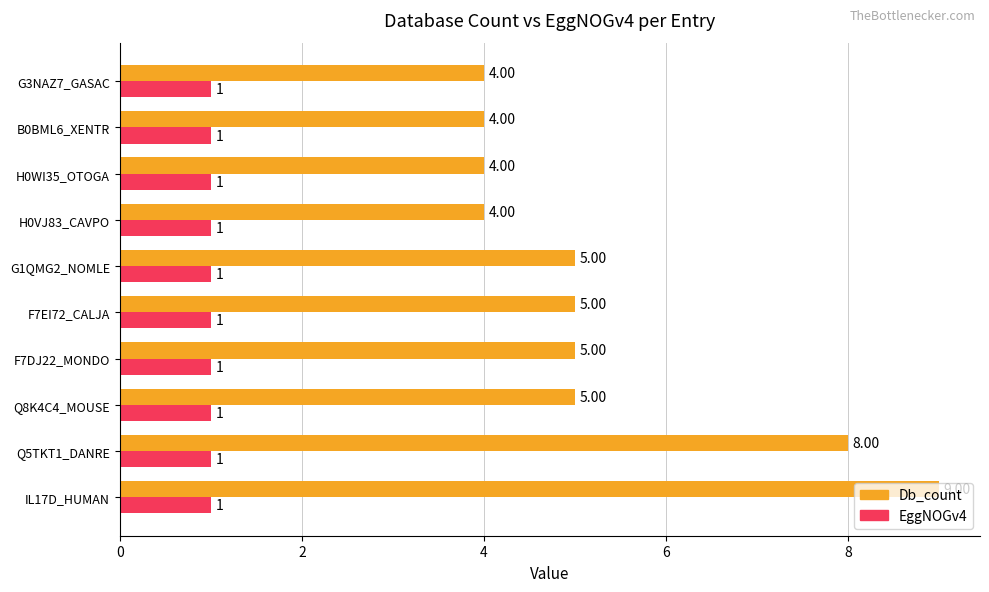

Between F7DJ22_MONDO and G3NAZ7_GASAC, which series saw the biggest shift?

Db_count